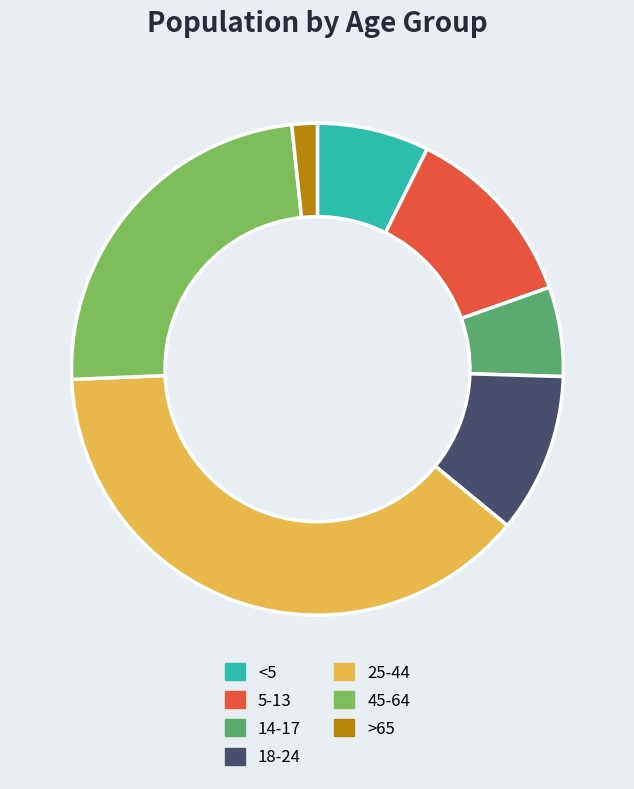

Does any single category account for the majority?

No